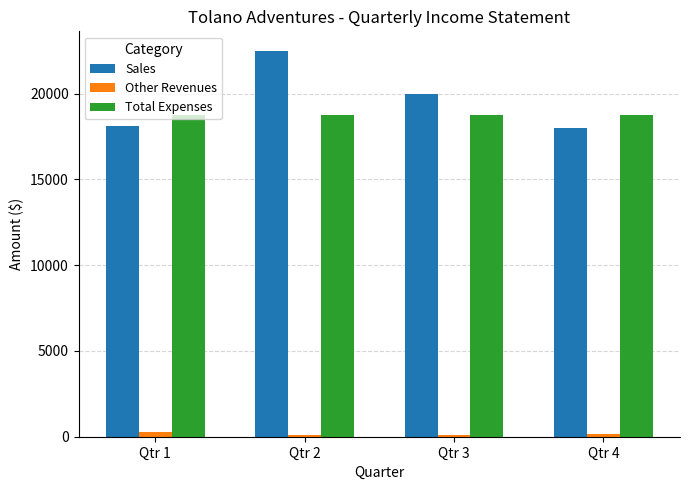

What is the maximum value shown in the chart?

22500